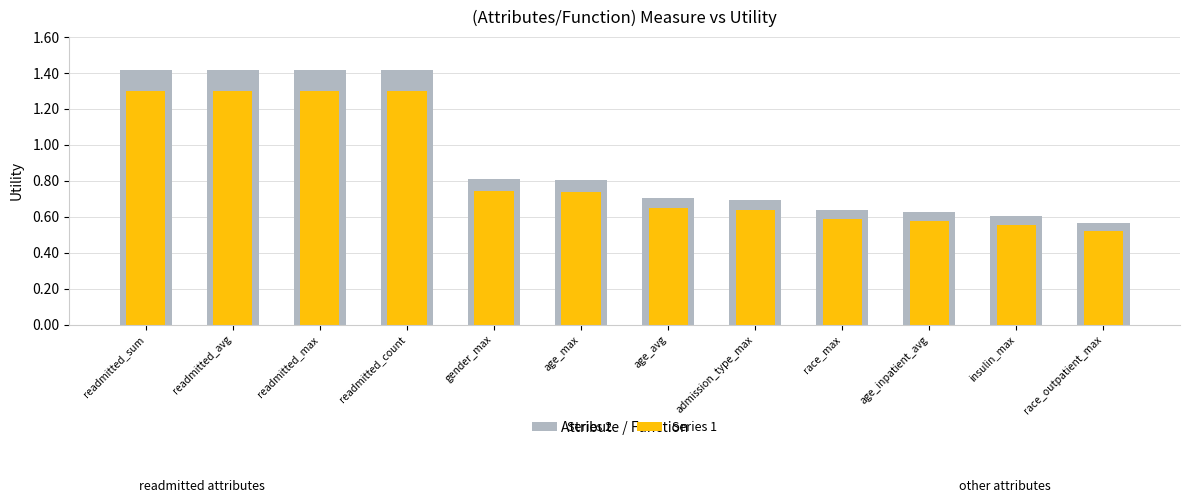

Reading left to right, extract all data points from this chart.

Series 2: readmitted_sum=1.4	readmitted_avg=1.4	readmitted_max=1.4	readmitted_count=1.4	gender_max=0.8	age_max=0.8	age_avg=0.7	admission_type_max=0.7	race_max=0.6	age_inpatient_avg=0.6	insulin_max=0.6	race_outpatient_max=0.6
Series 1: readmitted_sum=1.3	readmitted_avg=1.3	readmitted_max=1.3	readmitted_count=1.3	gender_max=0.7	age_max=0.7	age_avg=0.6	admission_type_max=0.6	race_max=0.6	age_inpatient_avg=0.6	insulin_max=0.6	race_outpatient_max=0.5